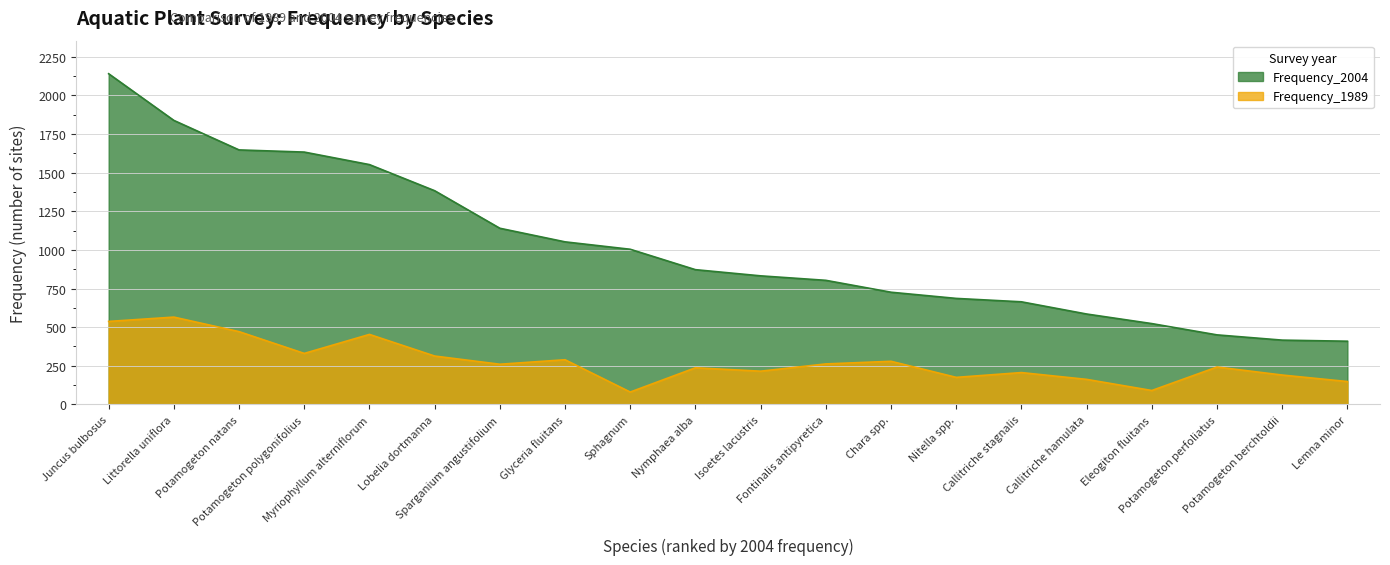

What is the difference between the highest and lowest values at Eleogiton fluitans?

433